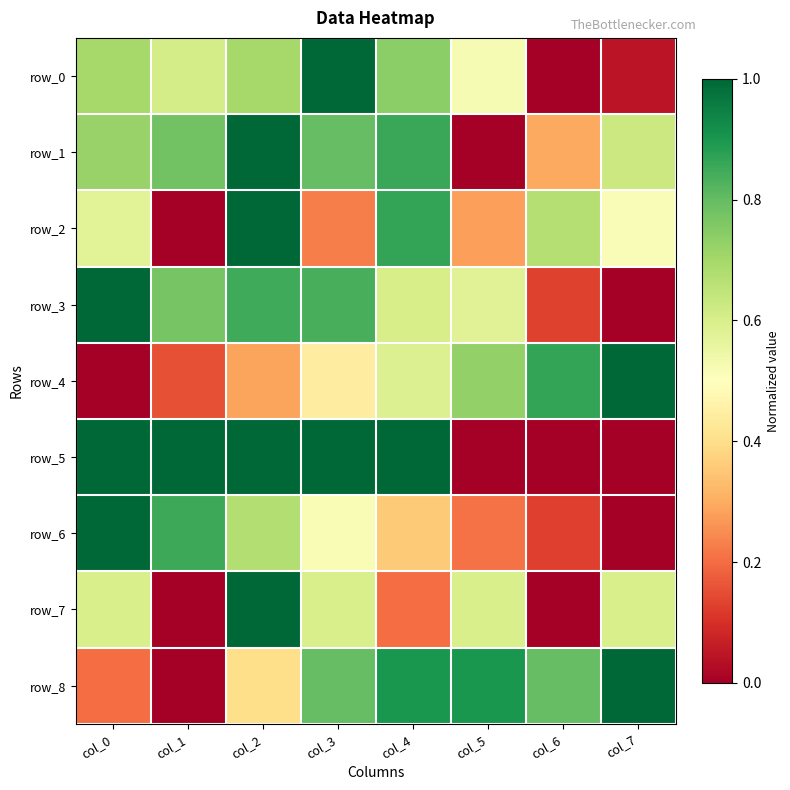

What is the sum of the row_0 values at col_3 and col_0?

1.7